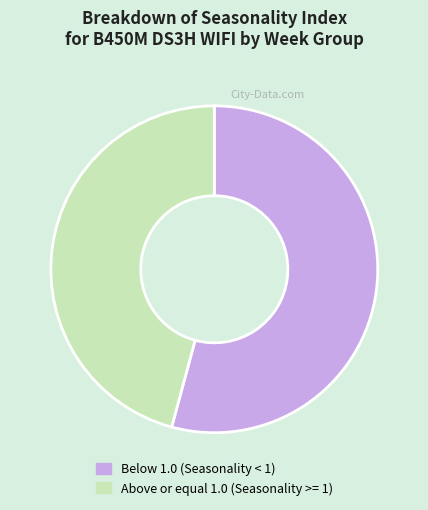

Count the number of slices in the pie.

2